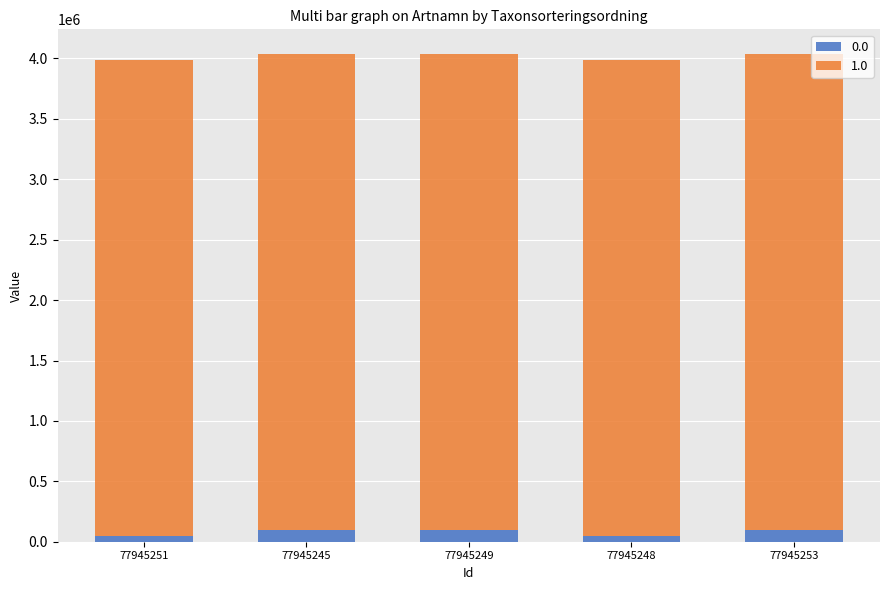

Does the chart contain stacked bars?

Yes